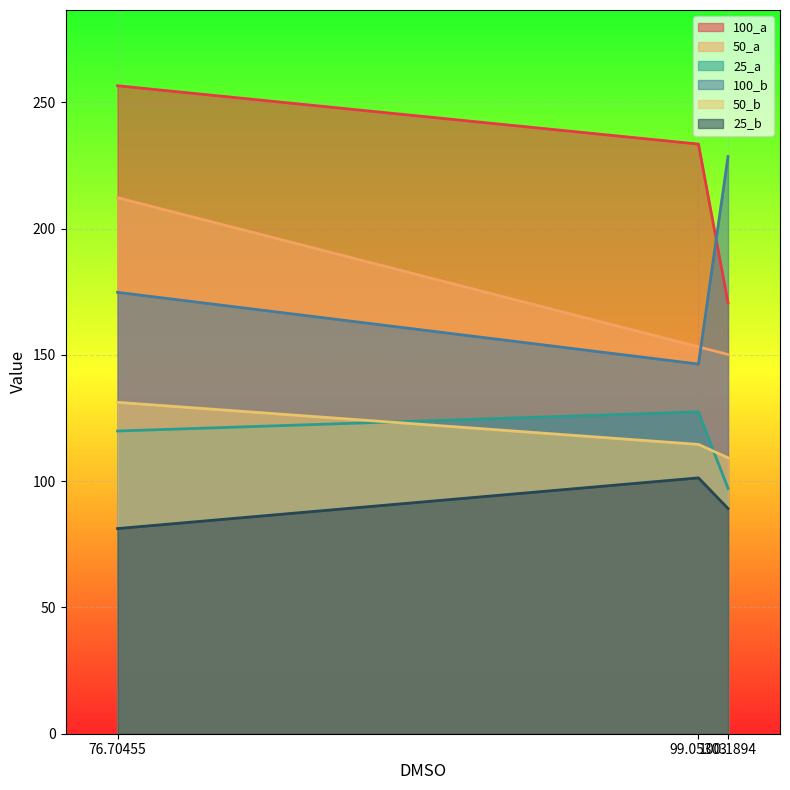

What is the average value of the 100_a series?

220.3